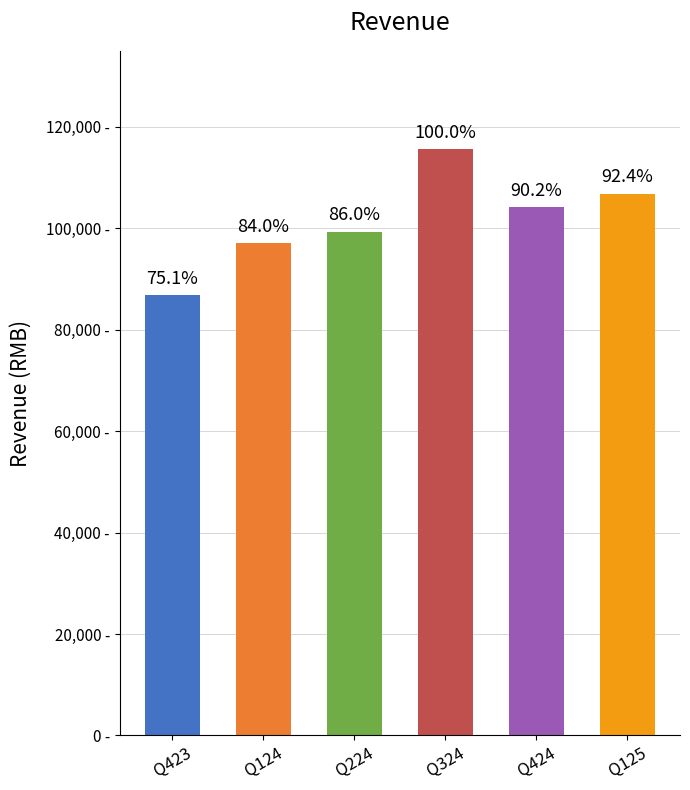

Does the chart contain any negative values?

No